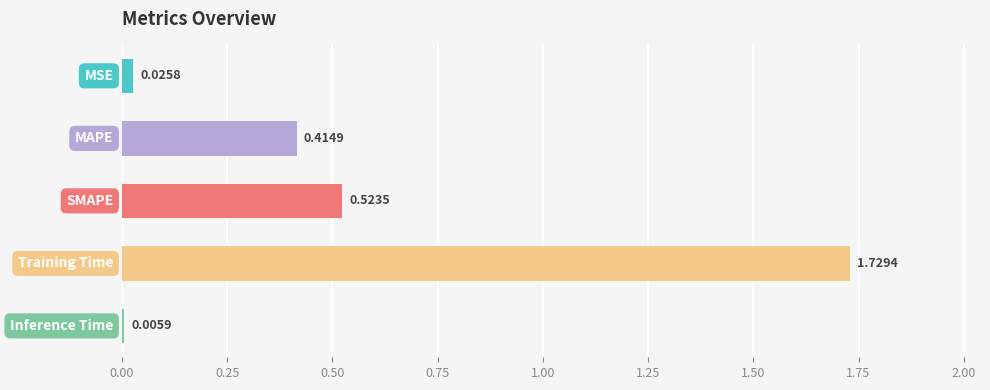

What is the sum of all values?

2.7